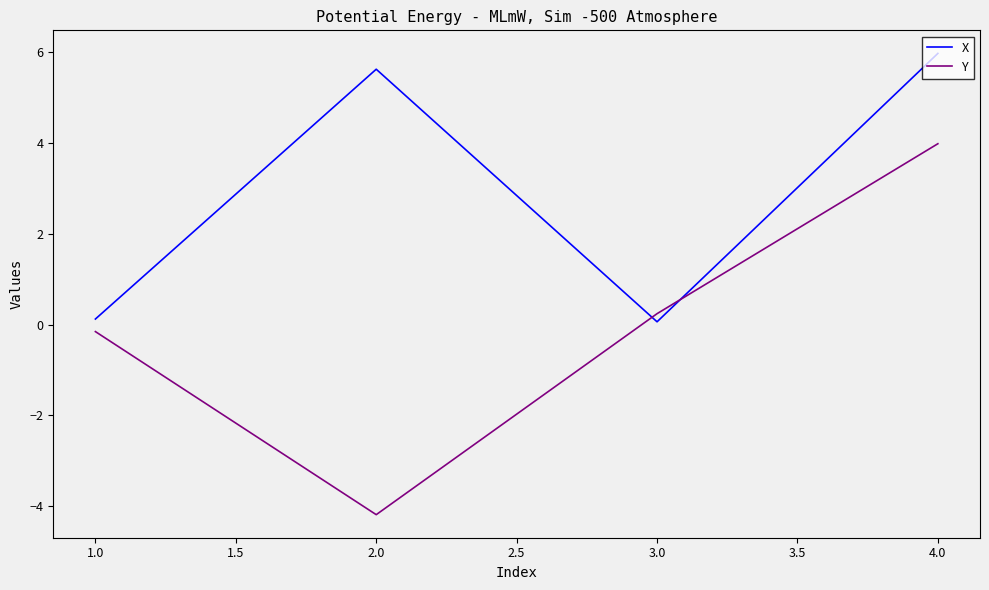

Which series has the largest range (max minus min)?

Y